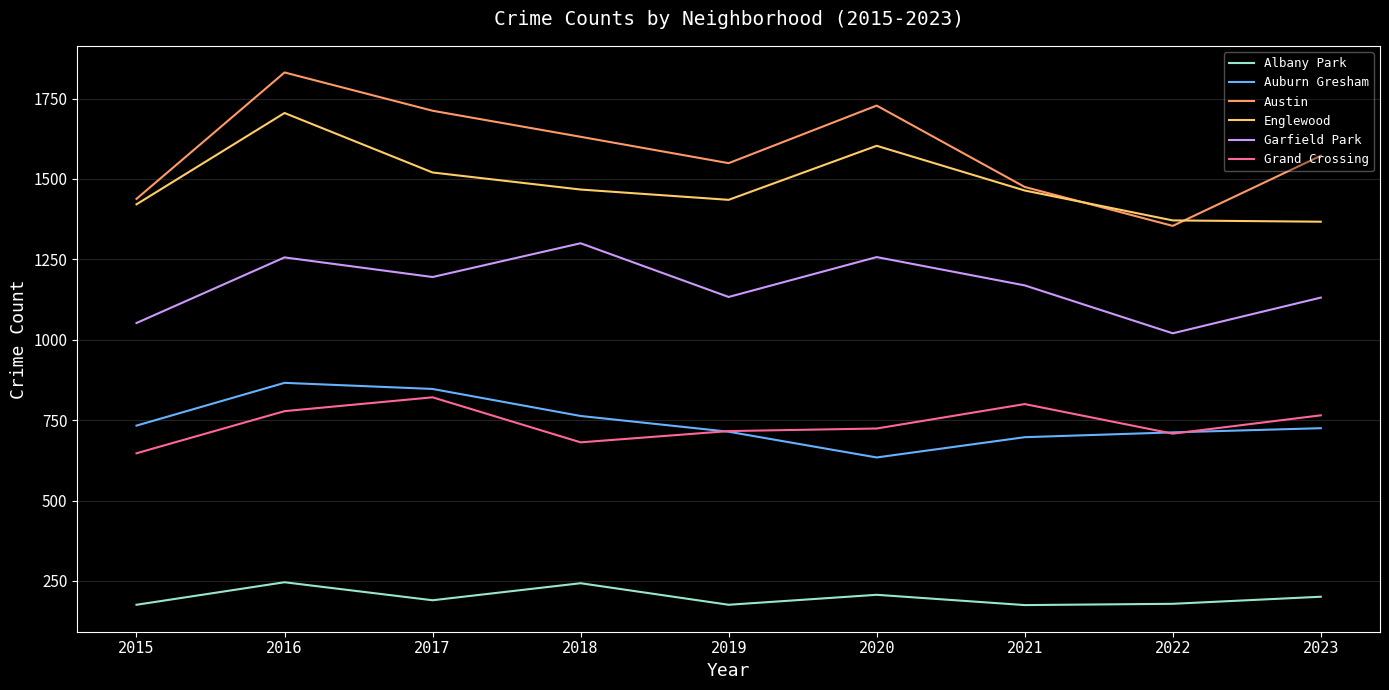

List the series in order of their peak value, highest first.

Austin, Englewood, Garfield Park, Auburn Gresham, Grand Crossing, Albany Park